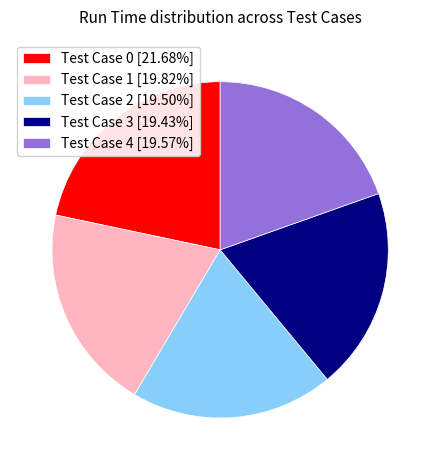

Does Test Case 1 [19.82%] represent more than half of the total?

No